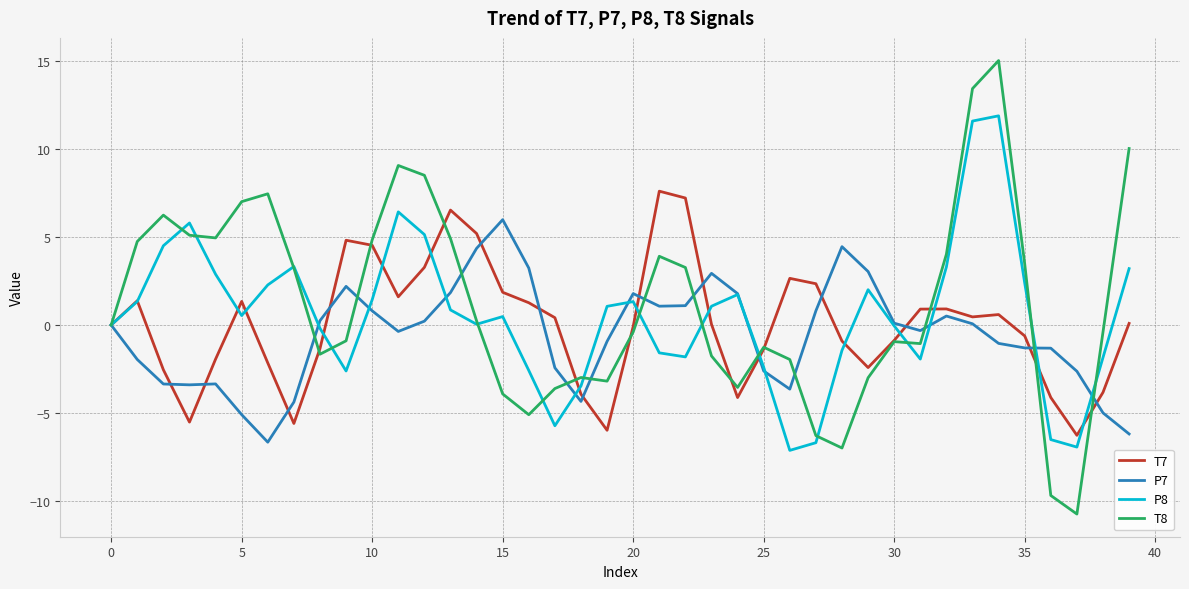

List the series in order of their overall mean, highest first.

T8, P8, T7, P7